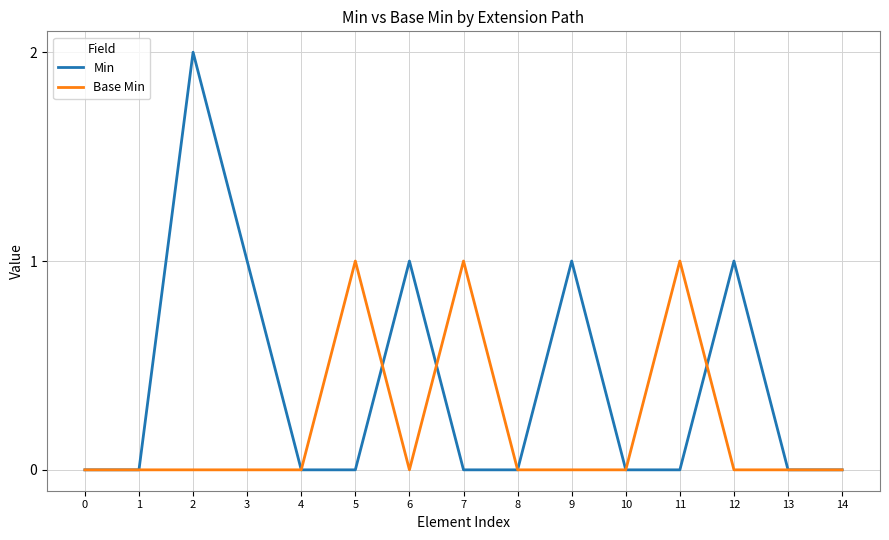

Which series has the largest total across all categories?

Min